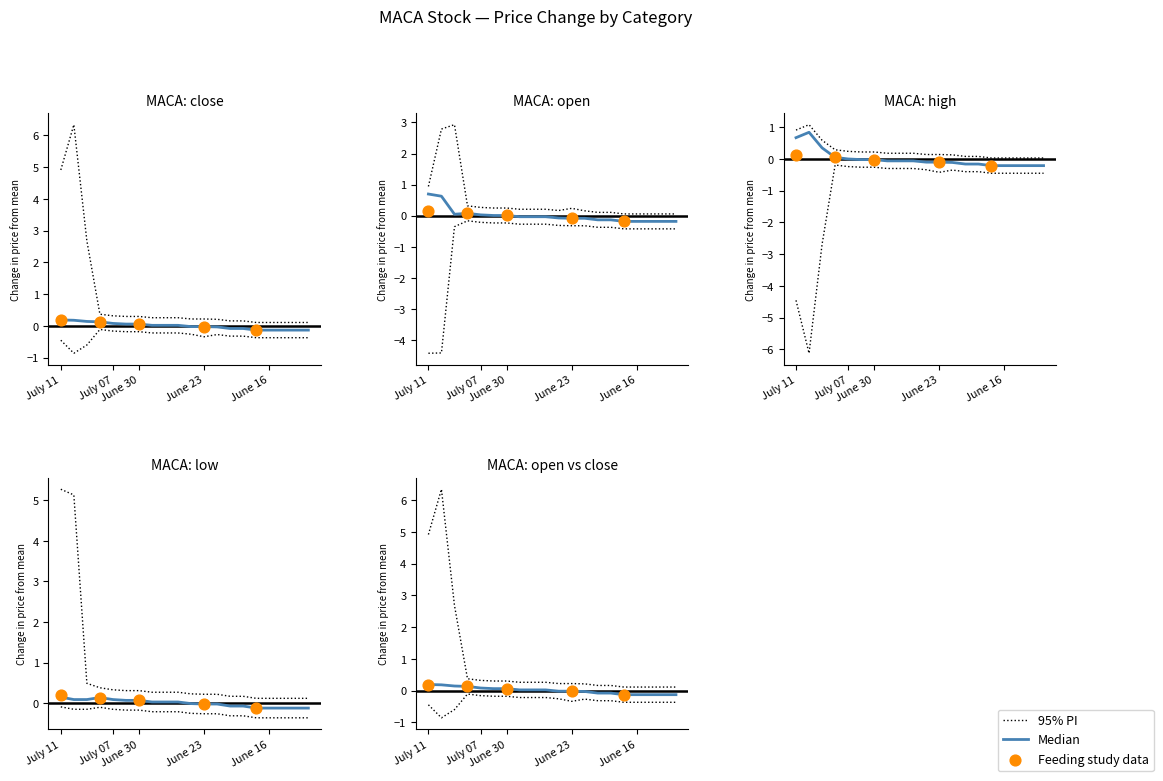

At which category is the sum across all series the highest?

July 10